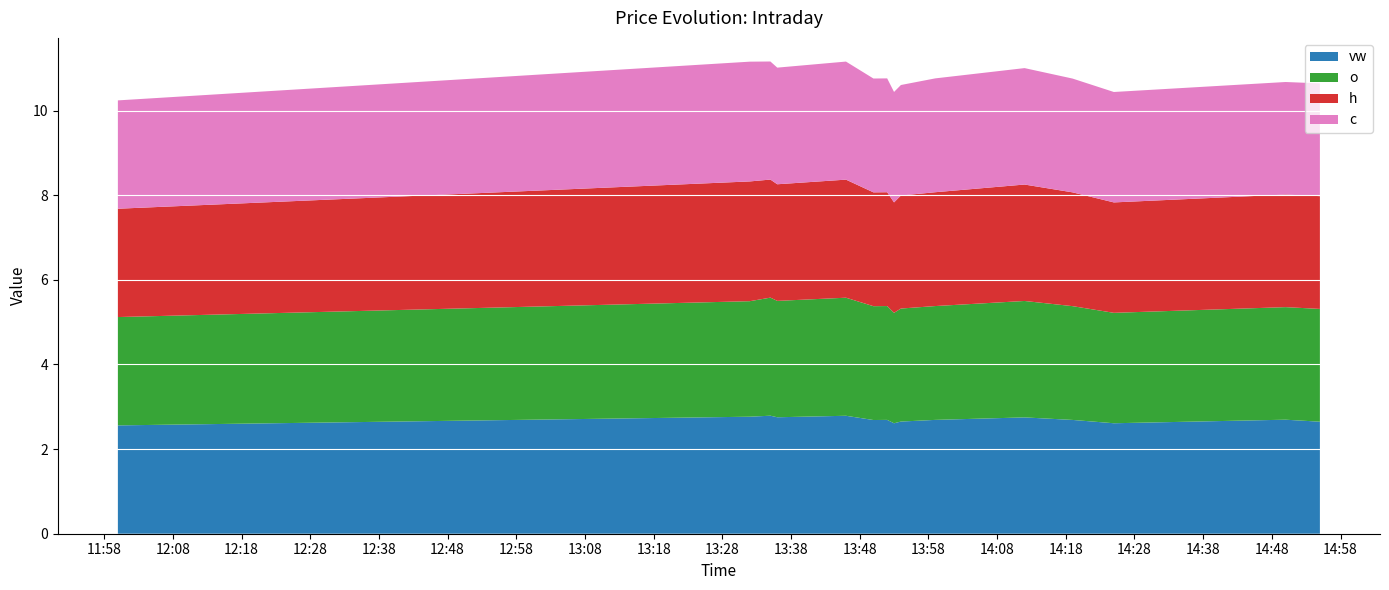

Reading right to left, extract all data points from this chart.

vw: 2024-03-18 14:55=2.6	2024-03-18 14:50=2.7	2024-03-18 14:25=2.6	2024-03-18 14:19=2.7	2024-03-18 14:12=2.7	2024-03-18 13:59=2.7	2024-03-18 13:54=2.7	2024-03-18 13:53=2.6	2024-03-18 13:52=2.7	2024-03-18 13:50=2.7	2024-03-18 13:46=2.8	2024-03-18 13:36=2.8	2024-03-18 13:35=2.8	2024-03-18 13:32=2.8	2024-03-18 12:00=2.6
o: 2024-03-18 14:55=2.7	2024-03-18 14:50=2.7	2024-03-18 14:25=2.6	2024-03-18 14:19=2.7	2024-03-18 14:12=2.8	2024-03-18 13:59=2.7	2024-03-18 13:54=2.7	2024-03-18 13:53=2.6	2024-03-18 13:52=2.7	2024-03-18 13:50=2.7	2024-03-18 13:46=2.8	2024-03-18 13:36=2.8	2024-03-18 13:35=2.8	2024-03-18 13:32=2.7	2024-03-18 12:00=2.6
h: 2024-03-18 14:55=2.7	2024-03-18 14:50=2.7	2024-03-18 14:25=2.6	2024-03-18 14:19=2.7	2024-03-18 14:12=2.8	2024-03-18 13:59=2.7	2024-03-18 13:54=2.7	2024-03-18 13:53=2.6	2024-03-18 13:52=2.7	2024-03-18 13:50=2.7	2024-03-18 13:46=2.8	2024-03-18 13:36=2.8	2024-03-18 13:35=2.8	2024-03-18 13:32=2.8	2024-03-18 12:00=2.6
c: 2024-03-18 14:55=2.7	2024-03-18 14:50=2.7	2024-03-18 14:25=2.6	2024-03-18 14:19=2.7	2024-03-18 14:12=2.8	2024-03-18 13:59=2.7	2024-03-18 13:54=2.6	2024-03-18 13:53=2.6	2024-03-18 13:52=2.7	2024-03-18 13:50=2.7	2024-03-18 13:46=2.8	2024-03-18 13:36=2.8	2024-03-18 13:35=2.8	2024-03-18 13:32=2.8	2024-03-18 12:00=2.6